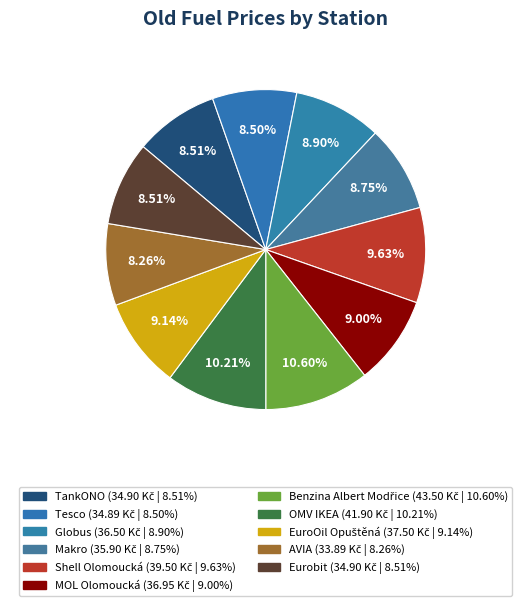

What is the ratio of the value at EuroOil Opuštěná to the value at OMV IKEA?

0.9